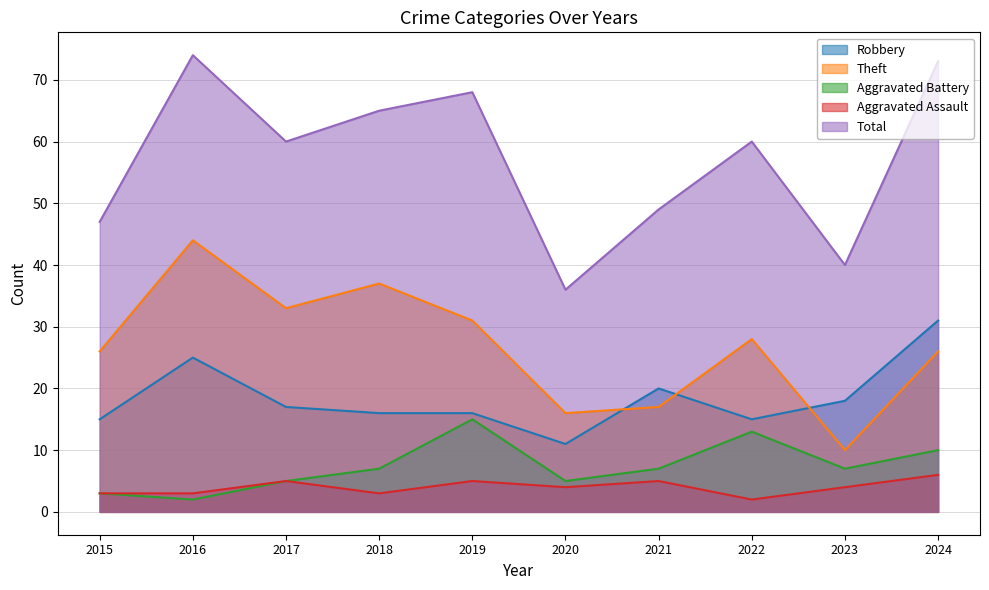

How many intersections are there between Robbery and Theft?

3